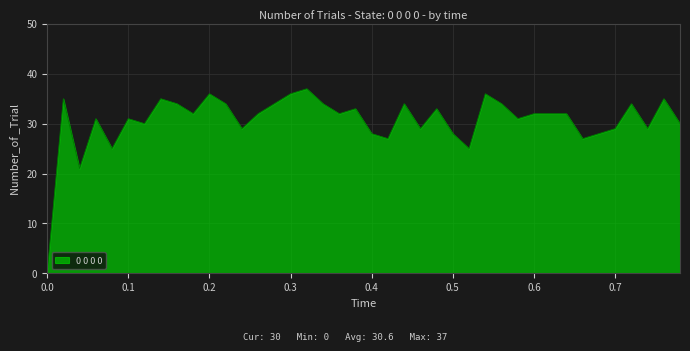

What is the maximum value shown in the chart?

37